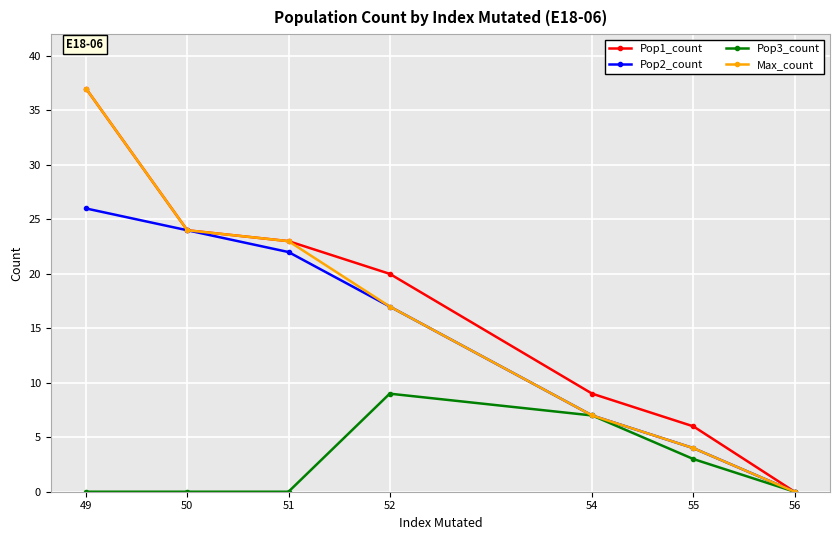

What is the difference between the highest and lowest values at 51?

23